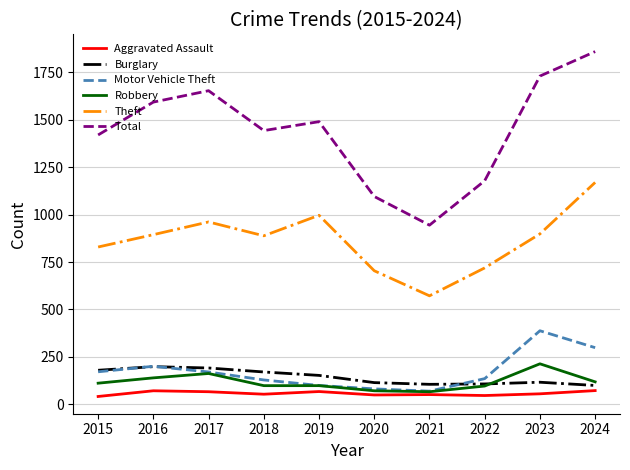

How many lines are shown in the chart?

6